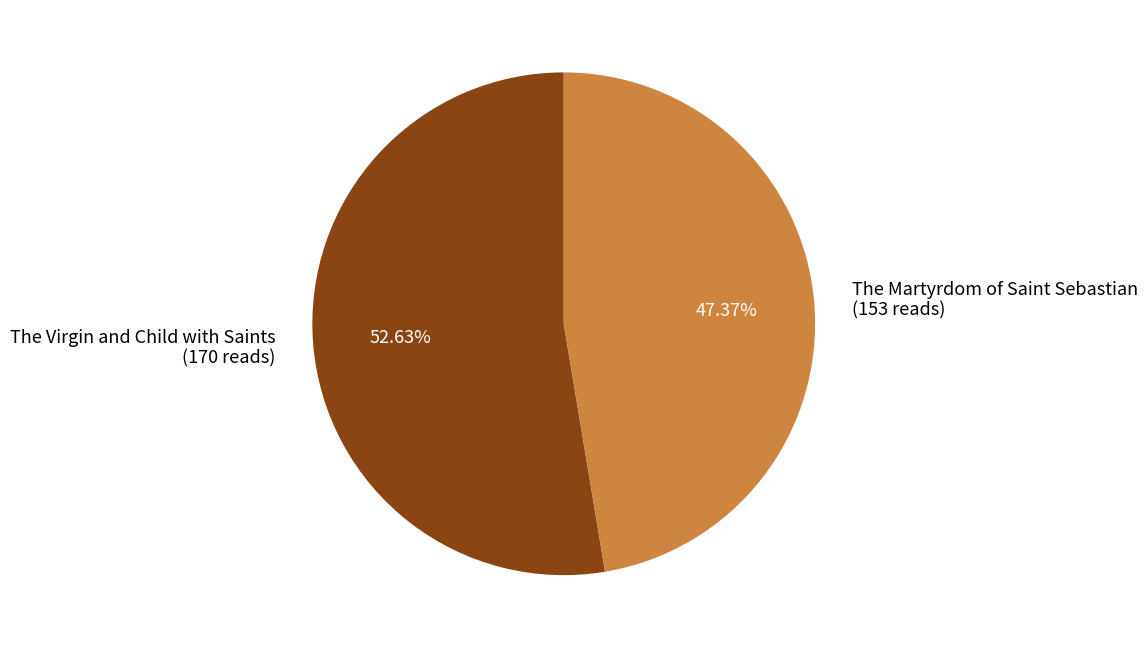

Approximately how many times larger is the value at The Virgin and Child with Saints (170 reads) compared to The Martyrdom of Saint Sebastian (153 reads)?

1.1